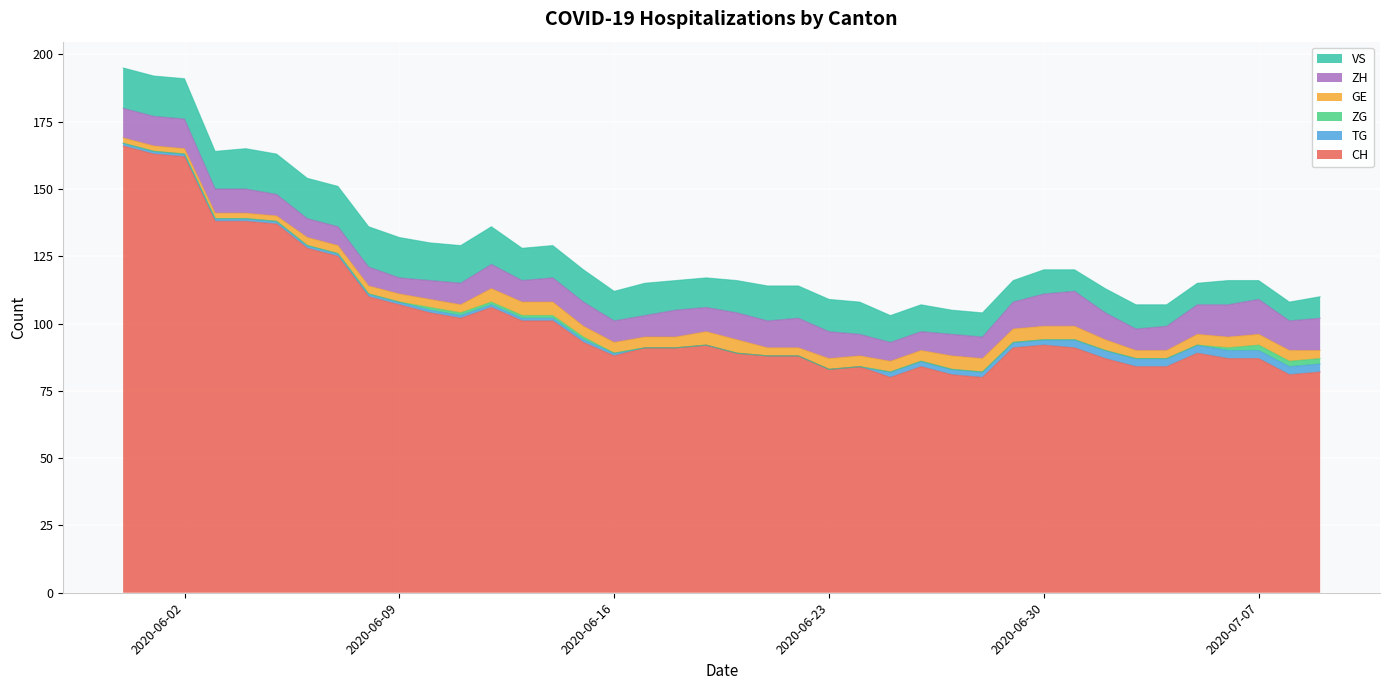

What is the difference between the VS values at 2020-06-04 and 2020-06-30?

6